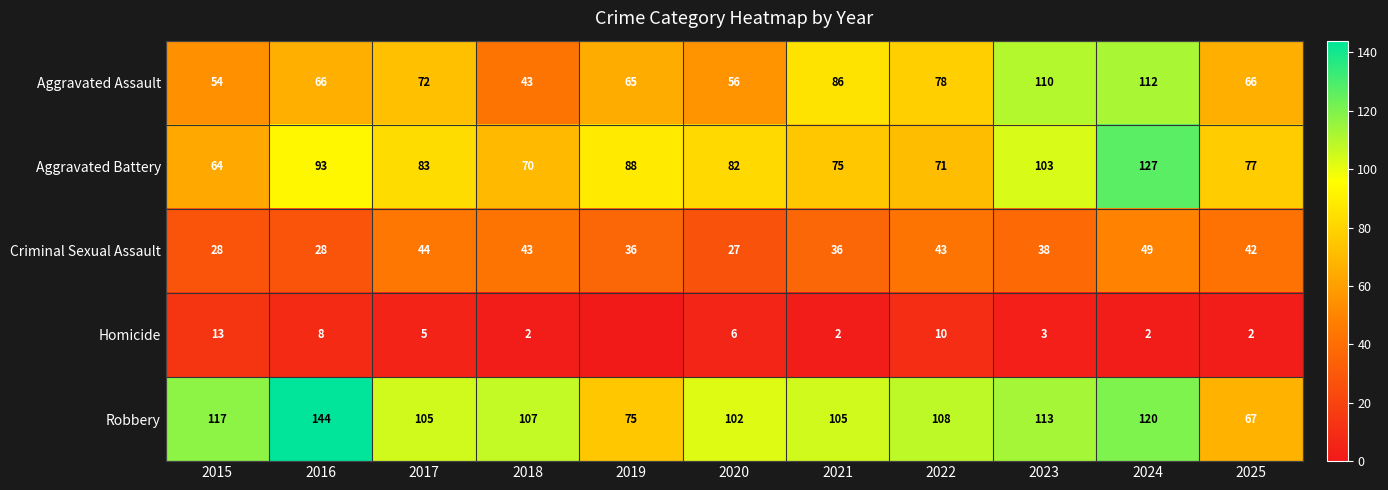

Which category has the highest value in the Robbery series?

2016